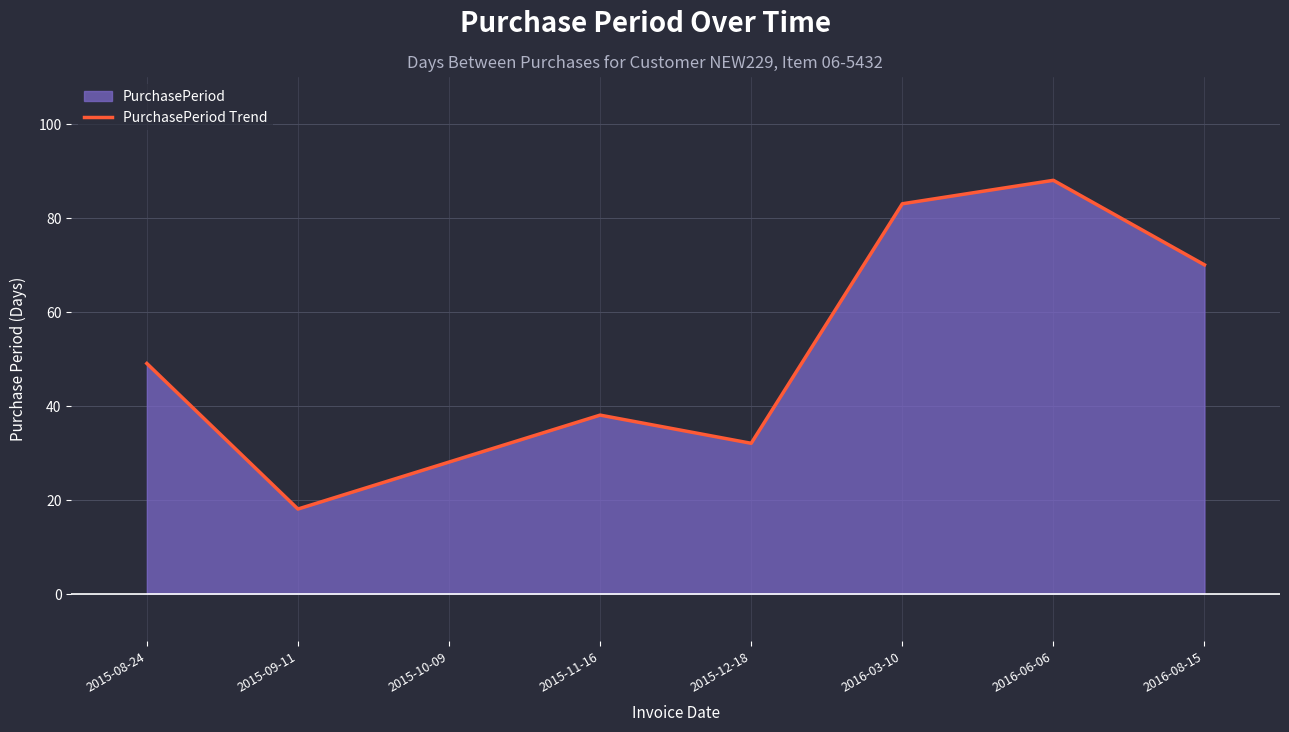

What is the minimum value shown in the chart?

18